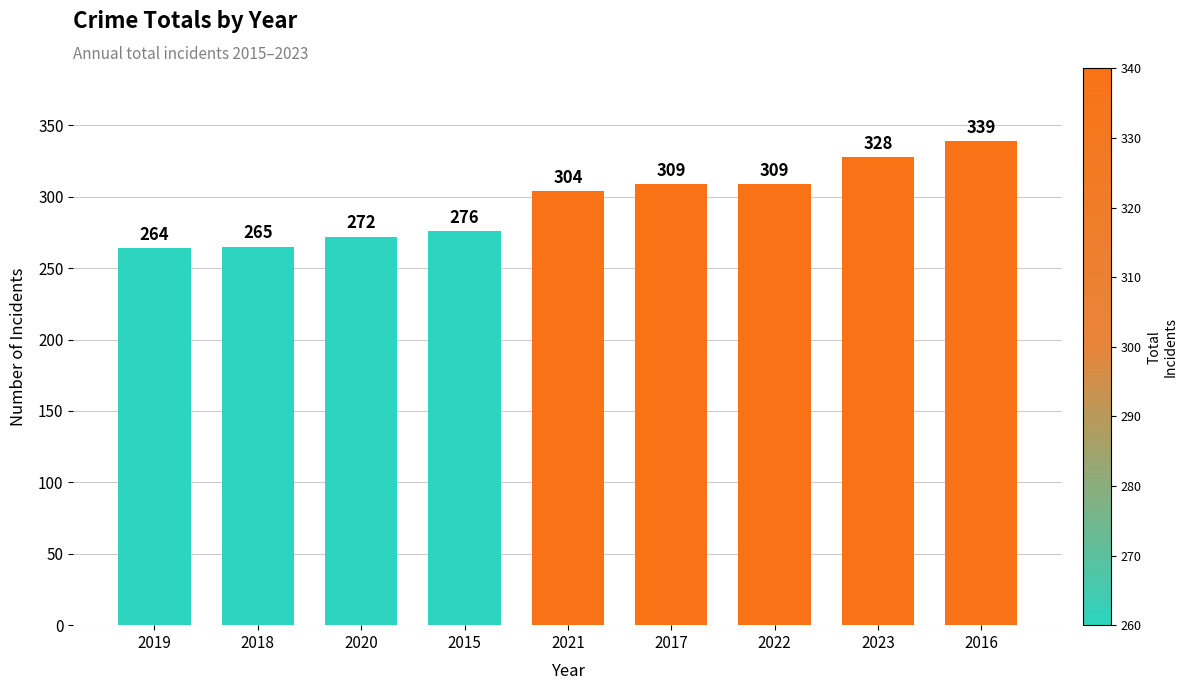

Reading left to right, transcribe all the data shown in this chart.

264	265	272	276	304	309	309	328	339